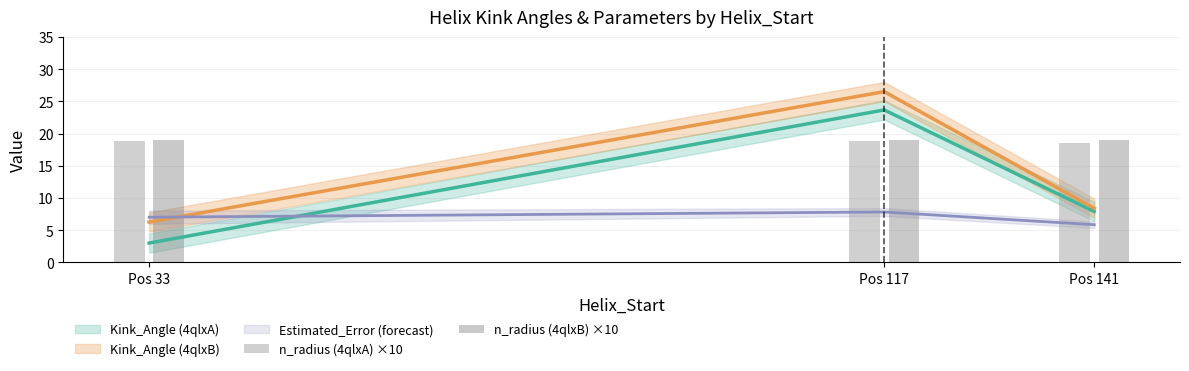

How many groups of bars are there?

3